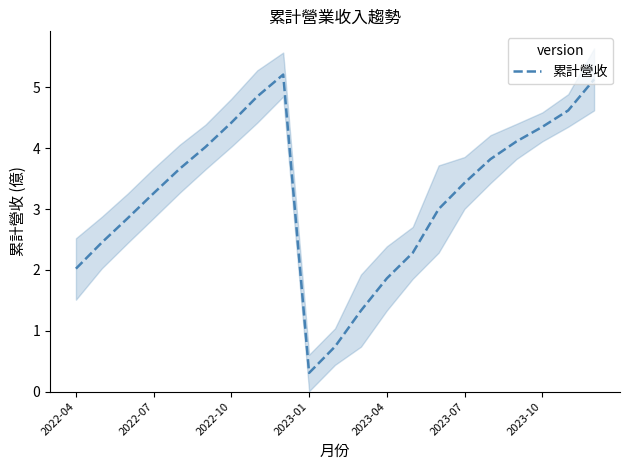

Is it true that 累計營收 equals 0.8 at 2022-04?

False